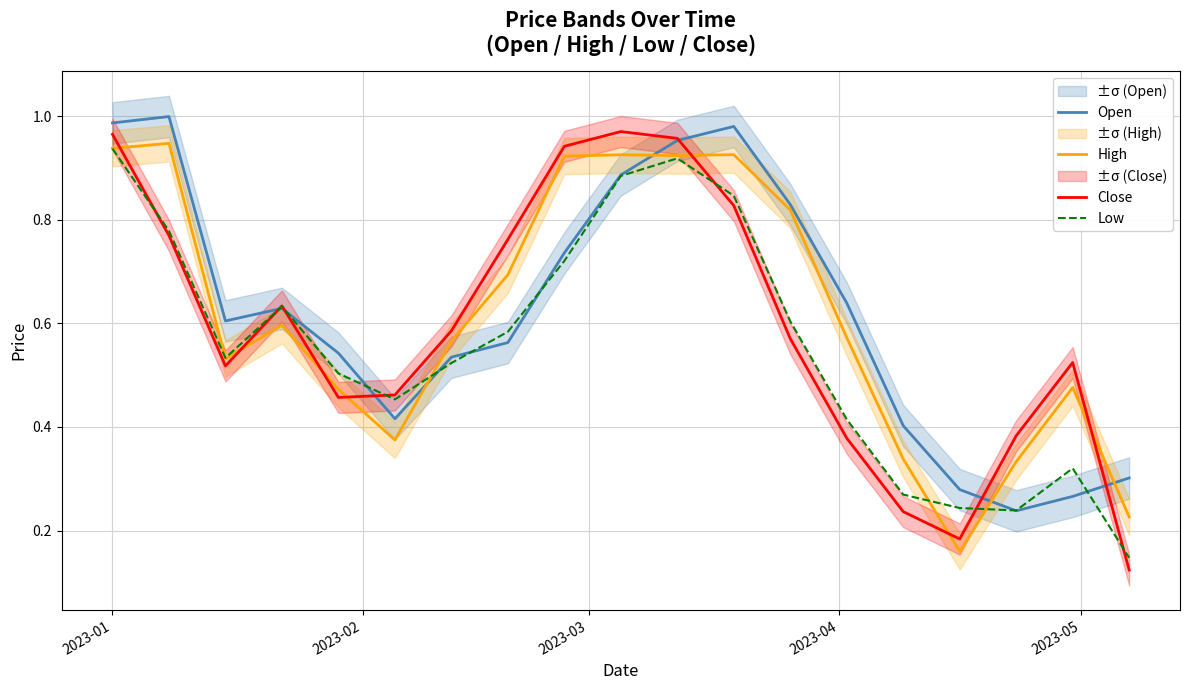

At how many categories does at least one series exceed 0?

19